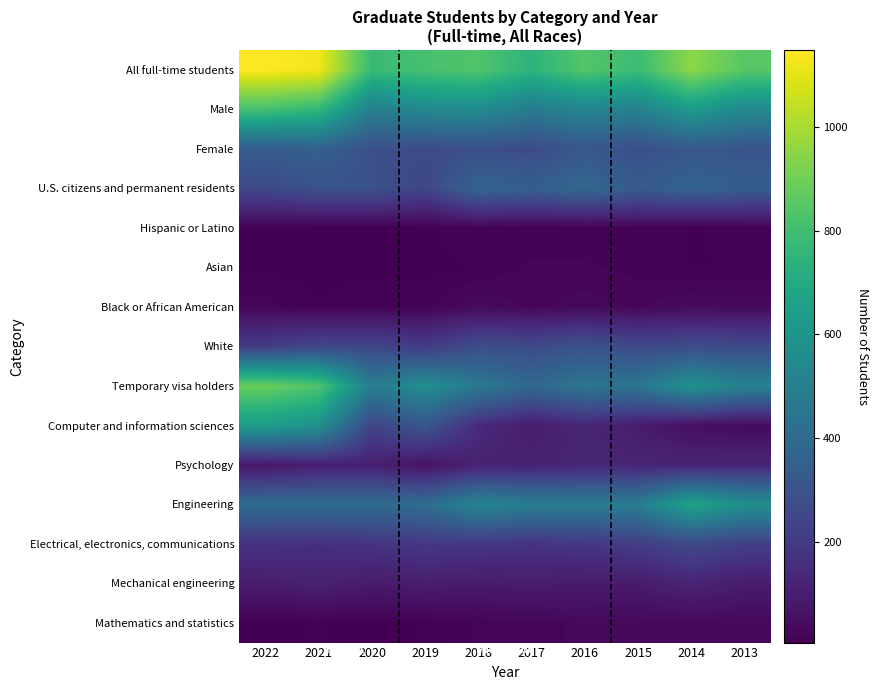

Rank the series at 2017 from highest to lowest value.

All full-time students, Engineering, Male, Temporary visa holders, U.S. citizens and permanent residents, Female, White, Electrical, electronics, communications, Psychology, Mechanical engineering, Computer and information sciences, Black or African American, Mathematics and statistics, Asian, Hispanic or Latino